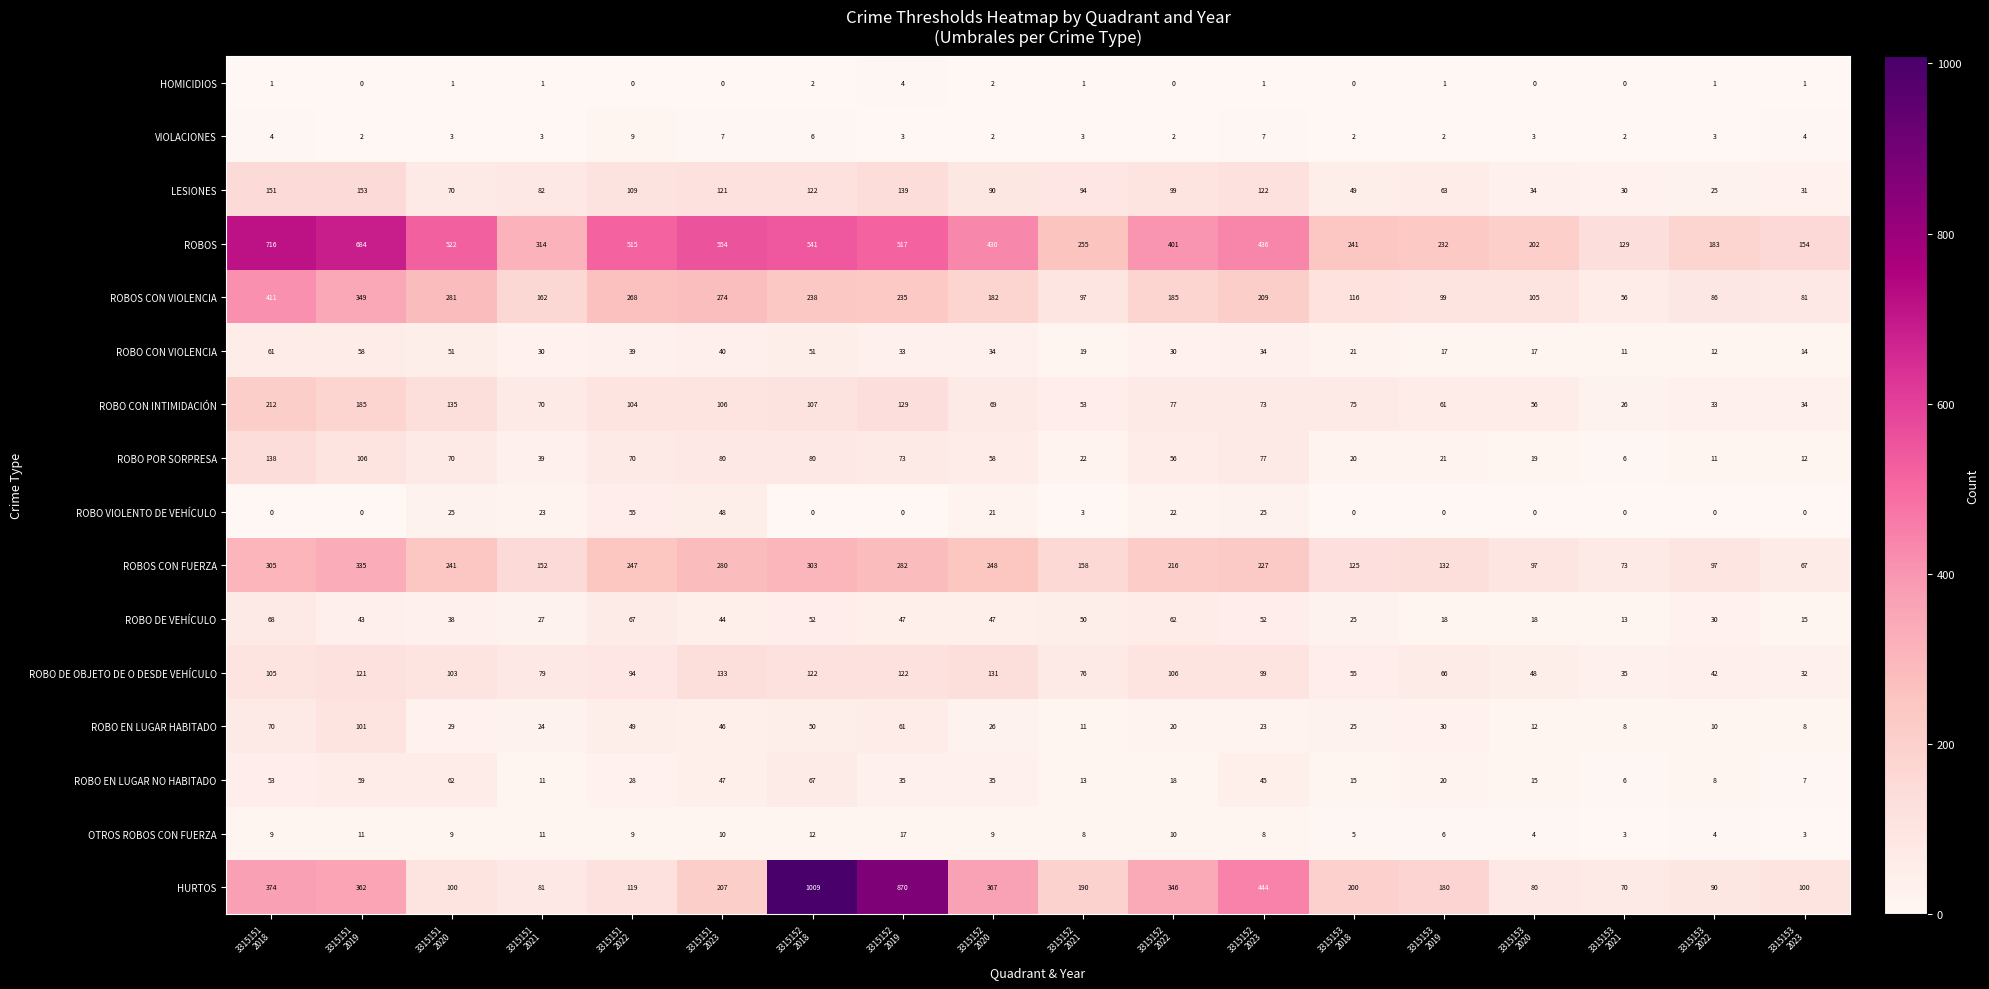

How many data points does each series have?

18